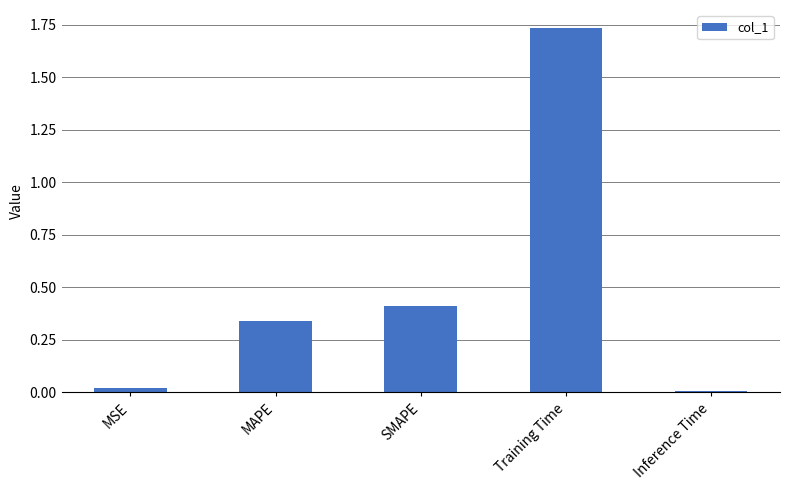

Is it true that the value at MSE is 0.0?

True